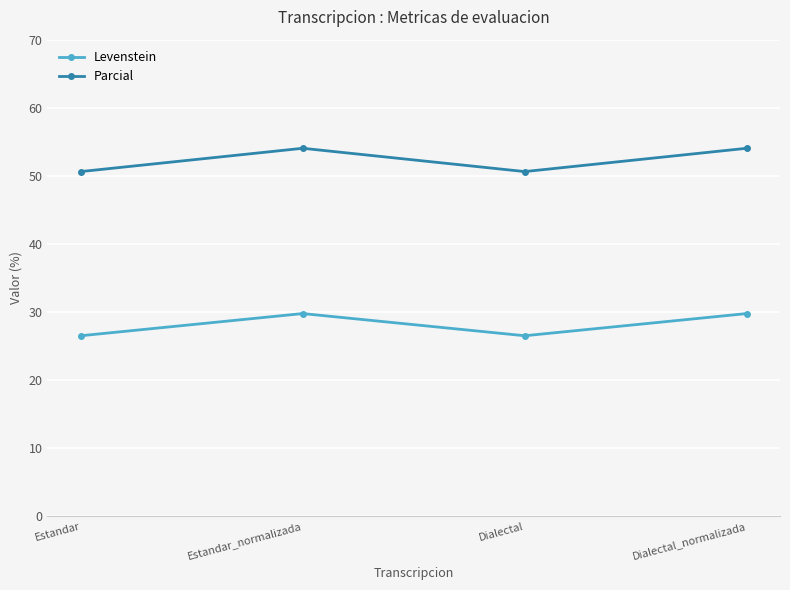

Reading right to left, extract all data points from this chart.

Levenstein: 29.8	26.5	29.8	26.5
Parcial: 54.1	50.6	54.1	50.6